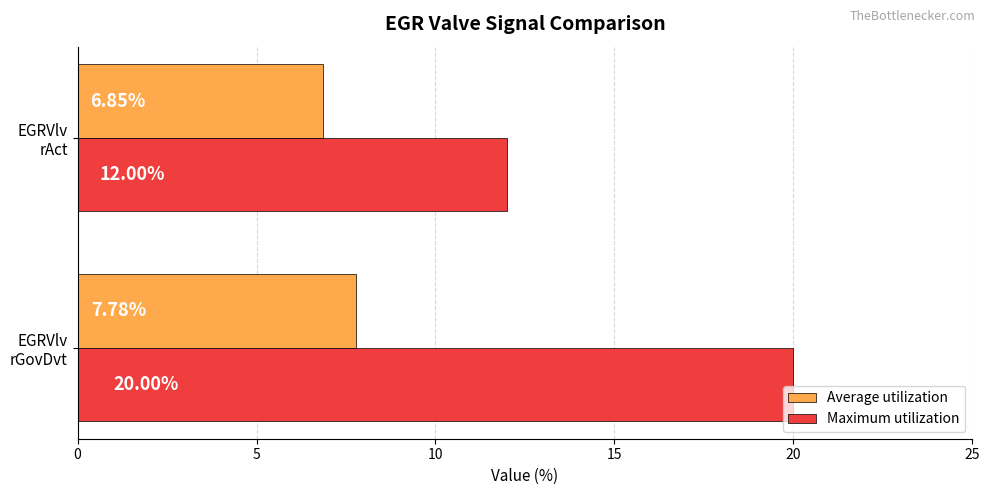

Which series has the largest total across all categories?

Maximum utilization